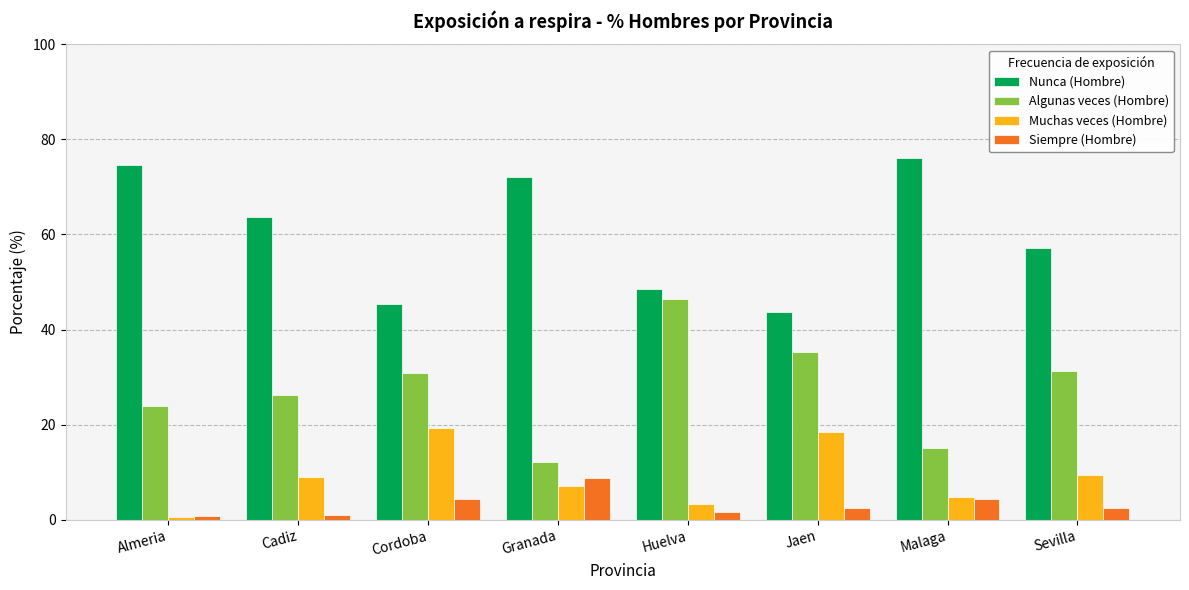

Rank the series by their maximum value, from highest to lowest.

Nunca (Hombre), Algunas veces (Hombre), Muchas veces (Hombre), Siempre (Hombre)